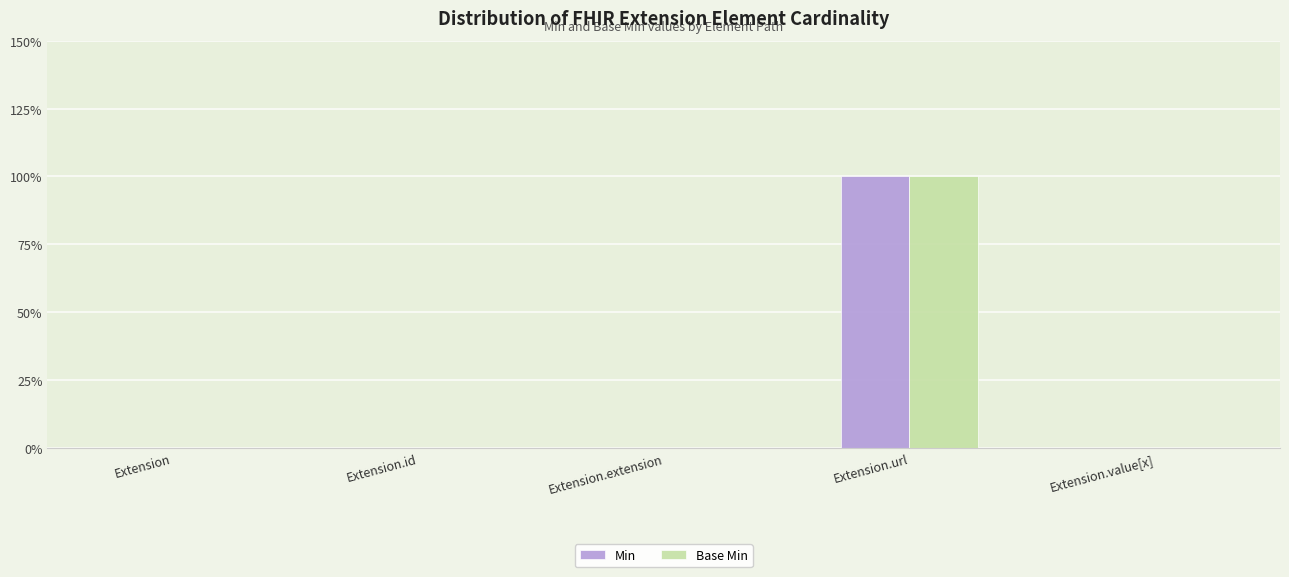

Are the bars grouped side by side (vs. stacked)?

Yes